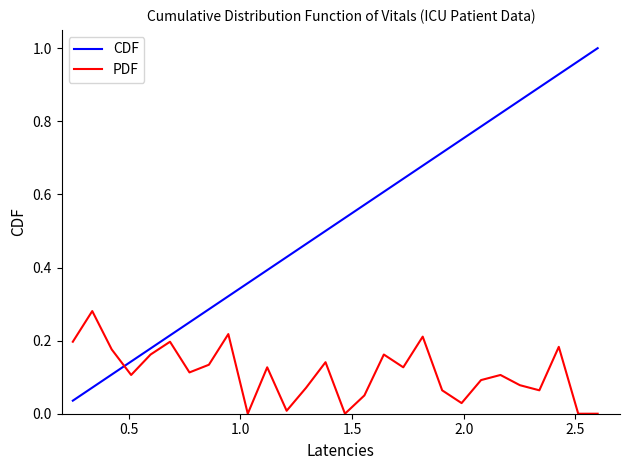

Rank the series by their maximum value, from highest to lowest.

CDF, PDF